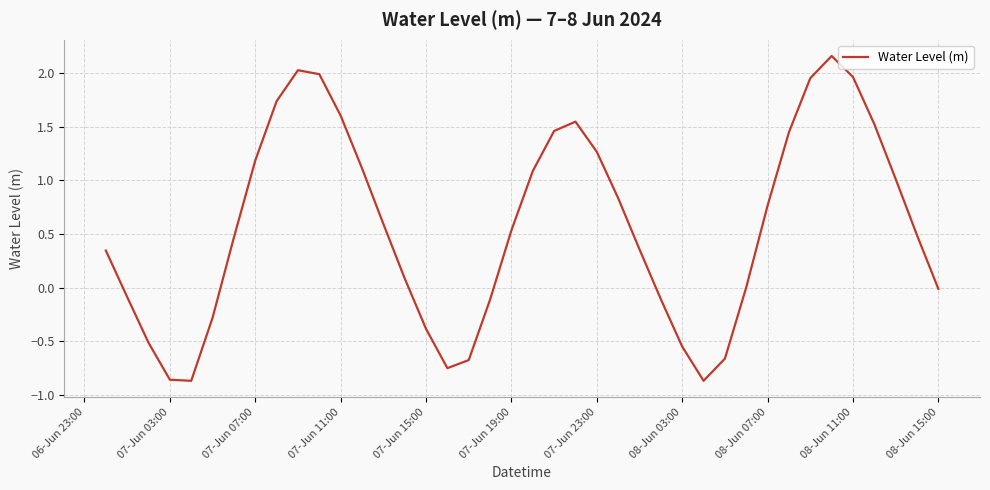

What is the difference between the maximum and minimum values?

3.0